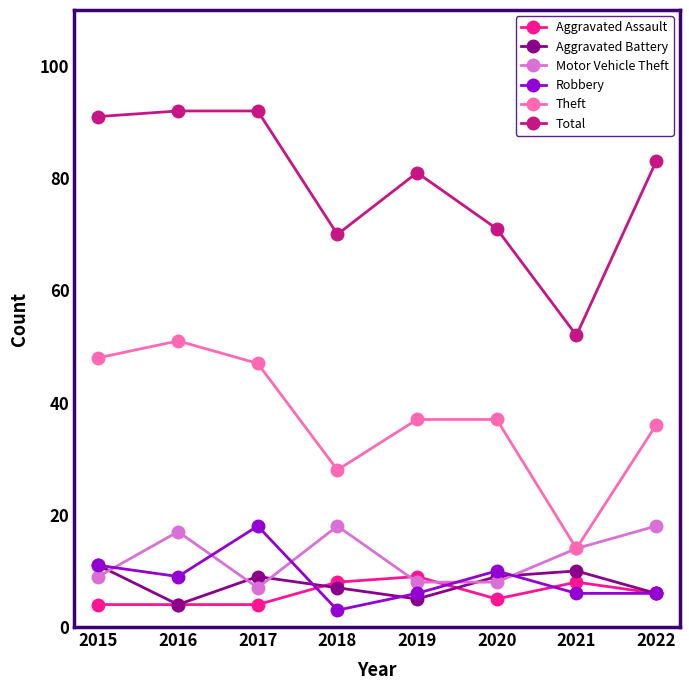

At how many categories does at least one series exceed 30?

8